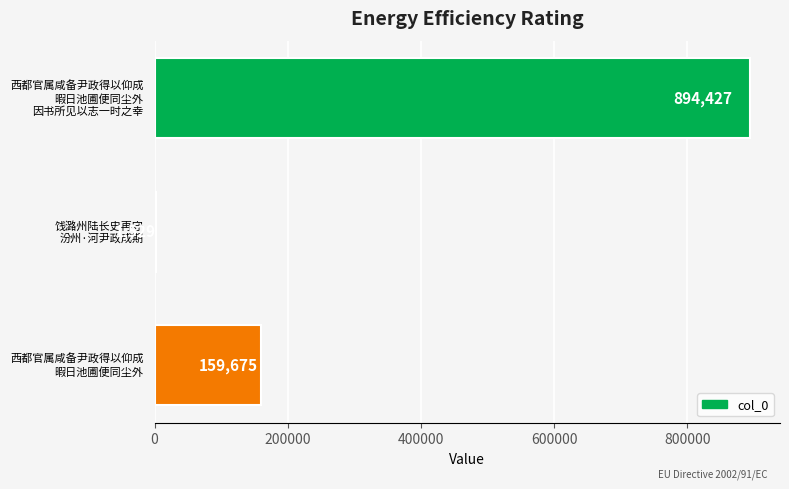

How many values are between 1529 and 894427?

3